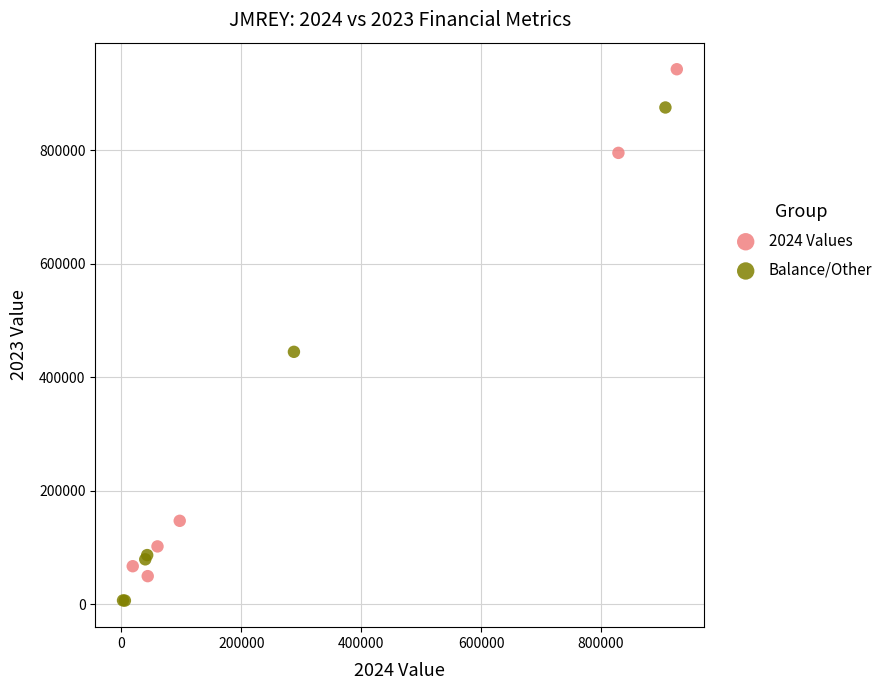

Which series reaches the minimum Y coordinate?

Balance/Other